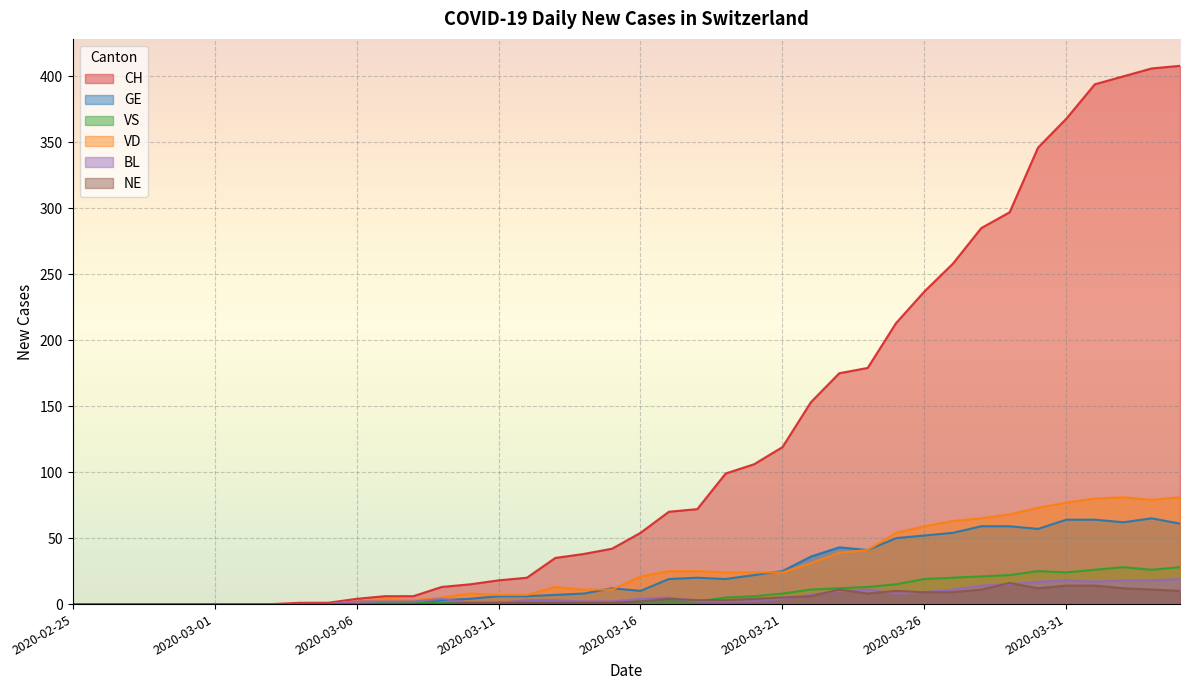

Which series has the widest spread of values?

CH